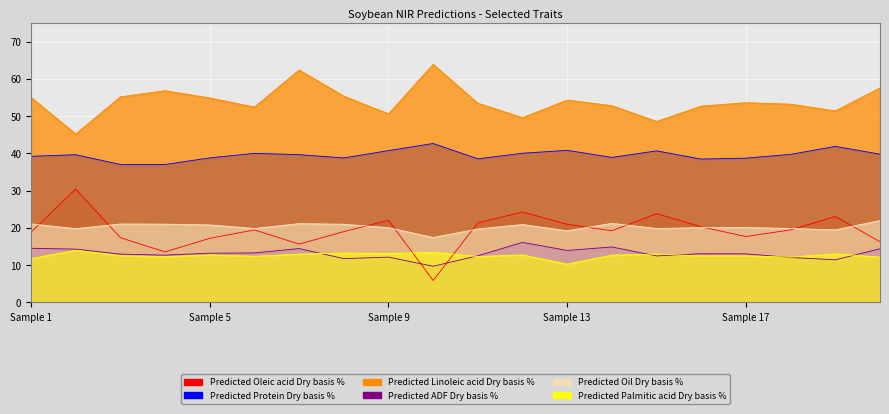

Where is the first local minimum for Predicted Oleic acid Dry basis %?

4